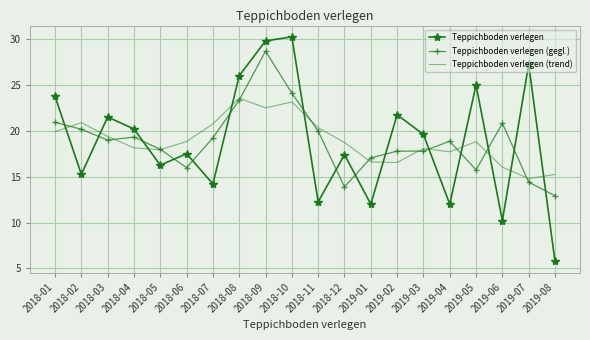

Which category has the highest value in the Teppichboden verlegen (trend) series?

2018-08